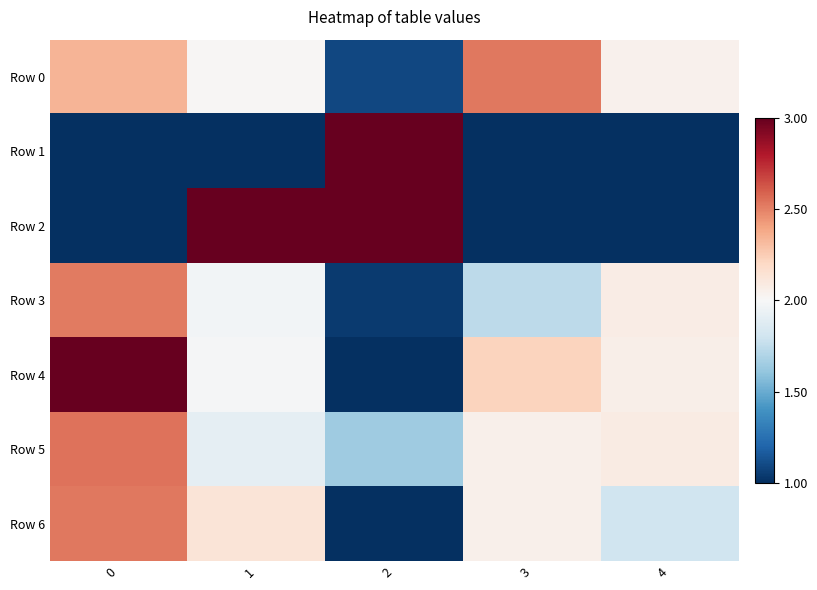

What is the difference between the highest and lowest values at 0?

2.0